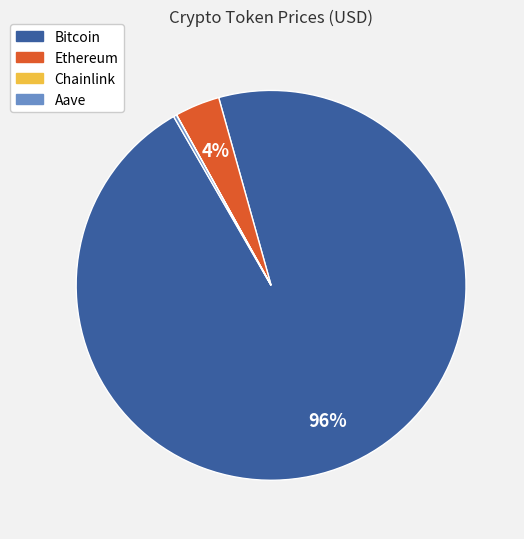

Which category has the biggest portion of the pie?

Bitcoin